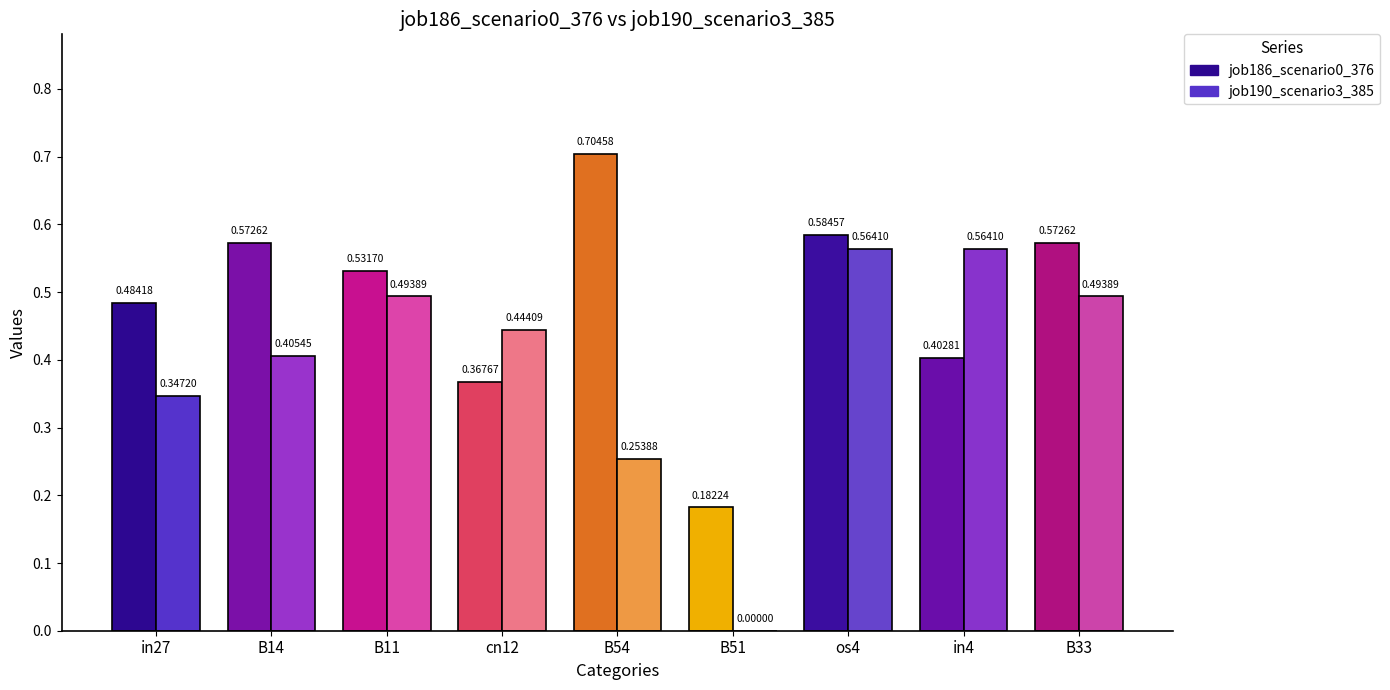

How many values in job190_scenario3_385 are above zero?

8